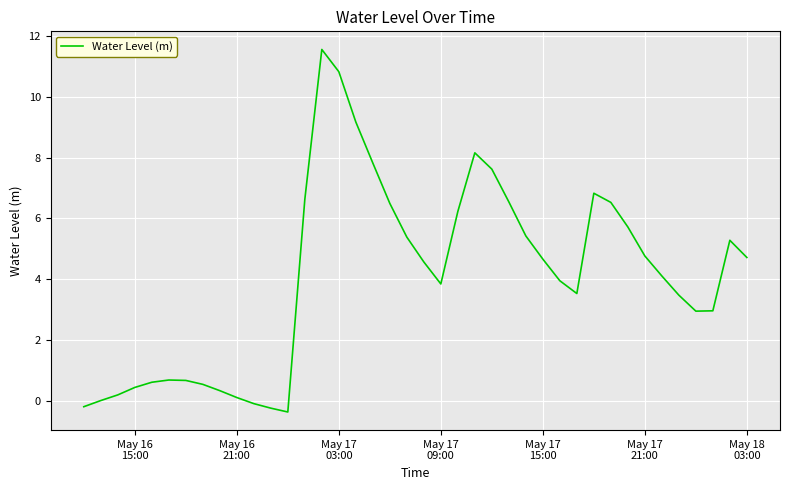

What is the minimum value shown in the chart?

-0.4